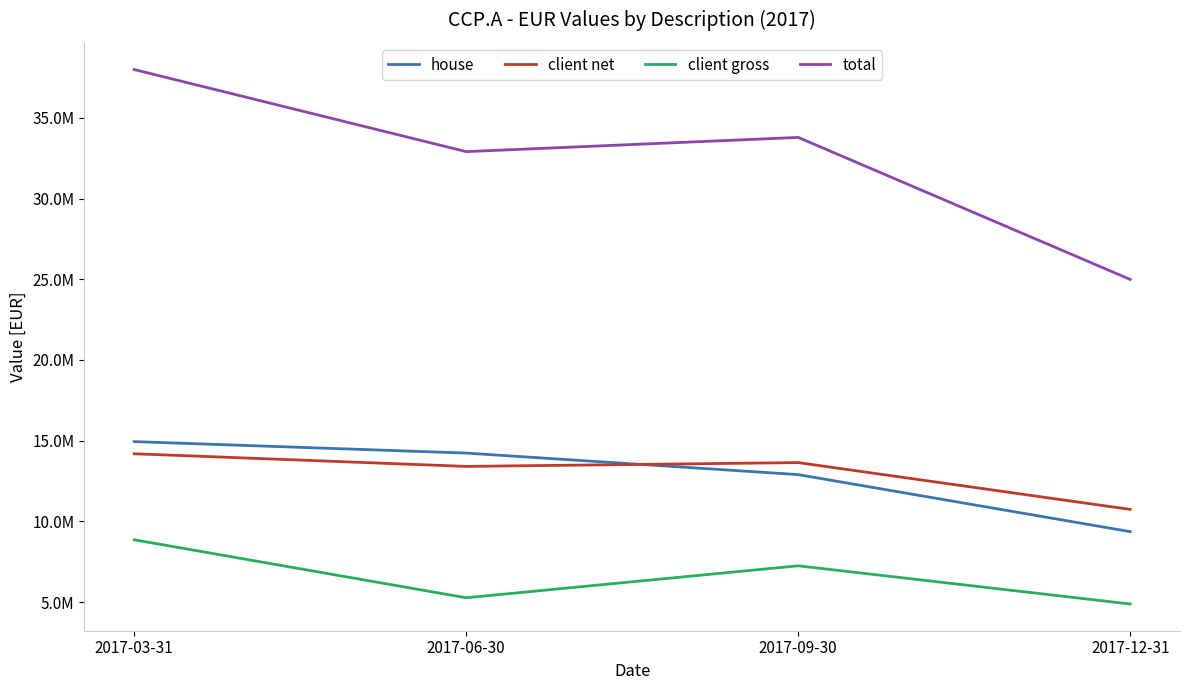

At 2017-03-31, list the series in order from largest to smallest.

total, house, client net, client gross